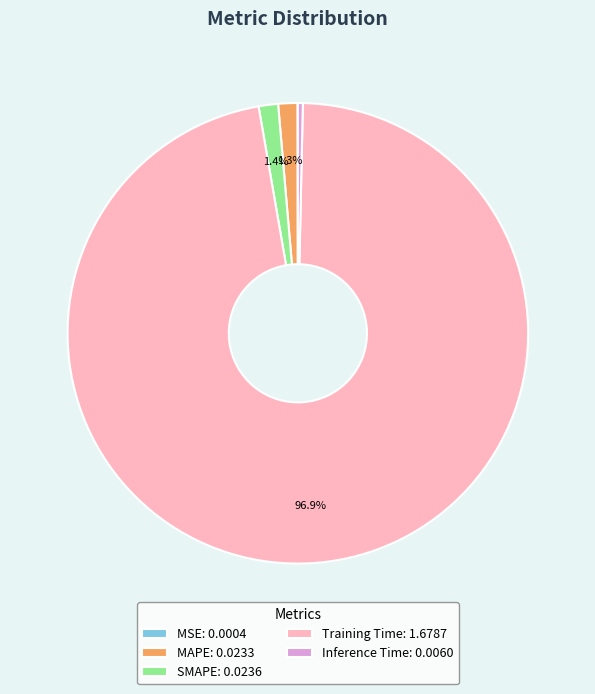

To the nearest percent, what is the difference between the largest and smallest slice percentages?

97%